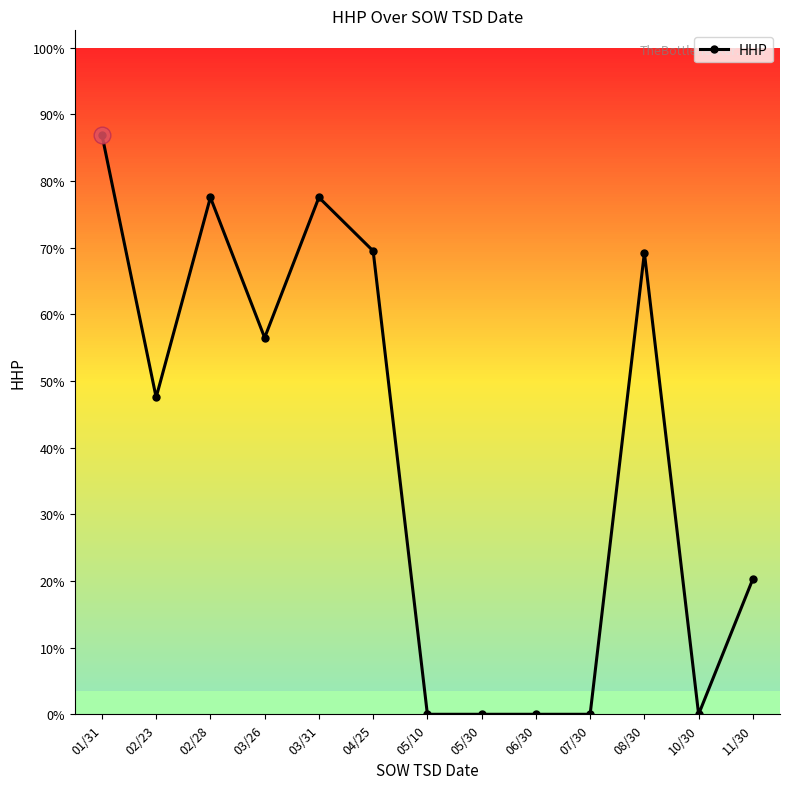

Where is the data nearest to the value 31?

02/23